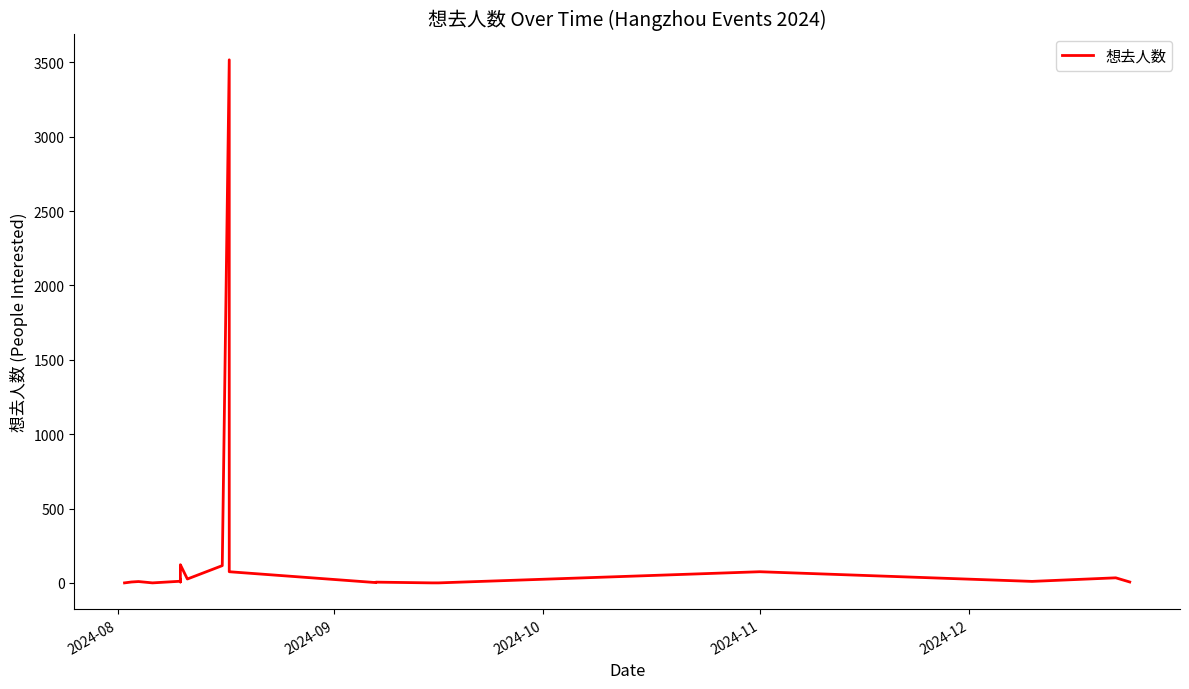

Does the chart have visible grid lines?

No